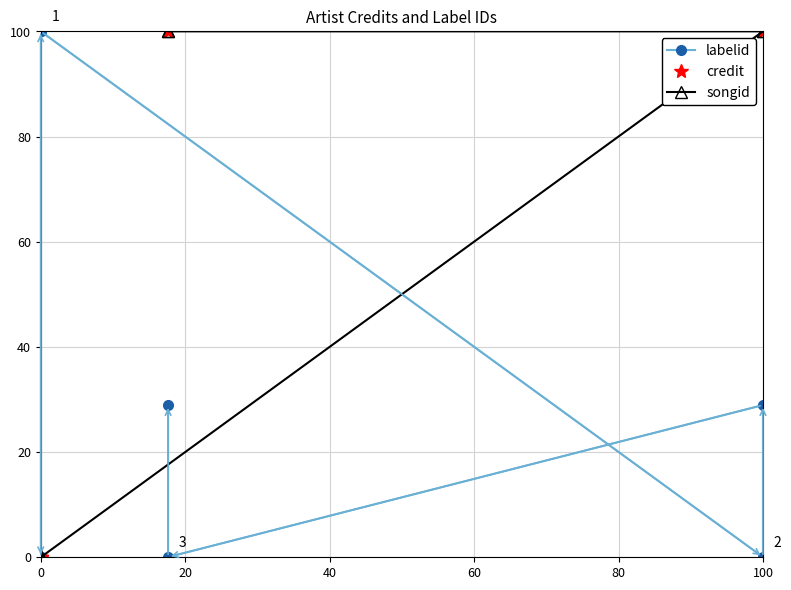

What are all the series names shown in the legend?

labelid, credit, songid